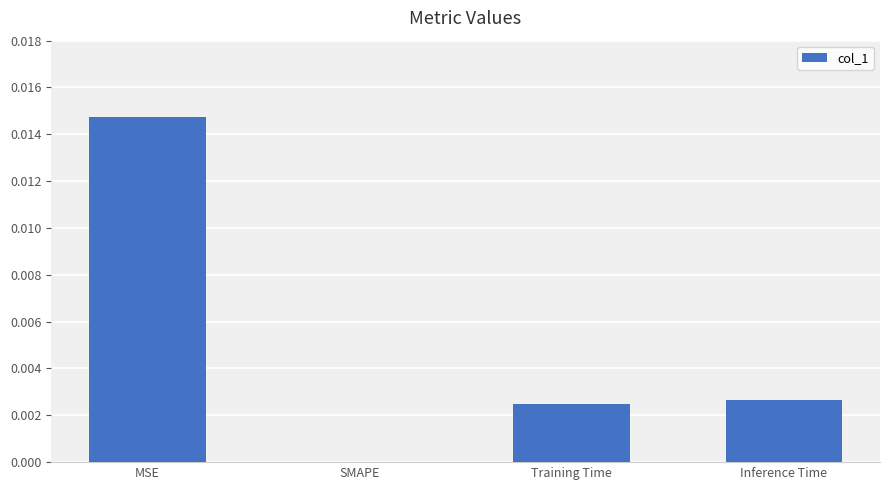

The chart shows a value of 0.0 at Inference Time. True or false?

True